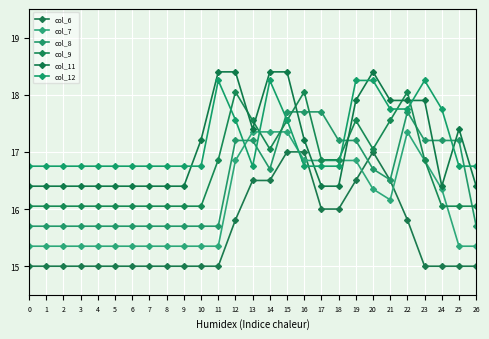

Which series has the largest range (max minus min)?

col_7